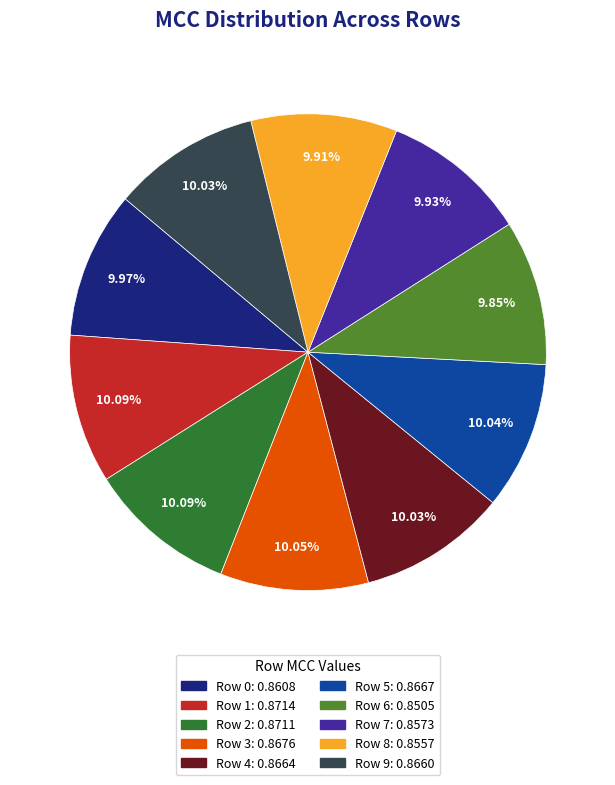

Is there any slice that represents more than half of the pie?

No